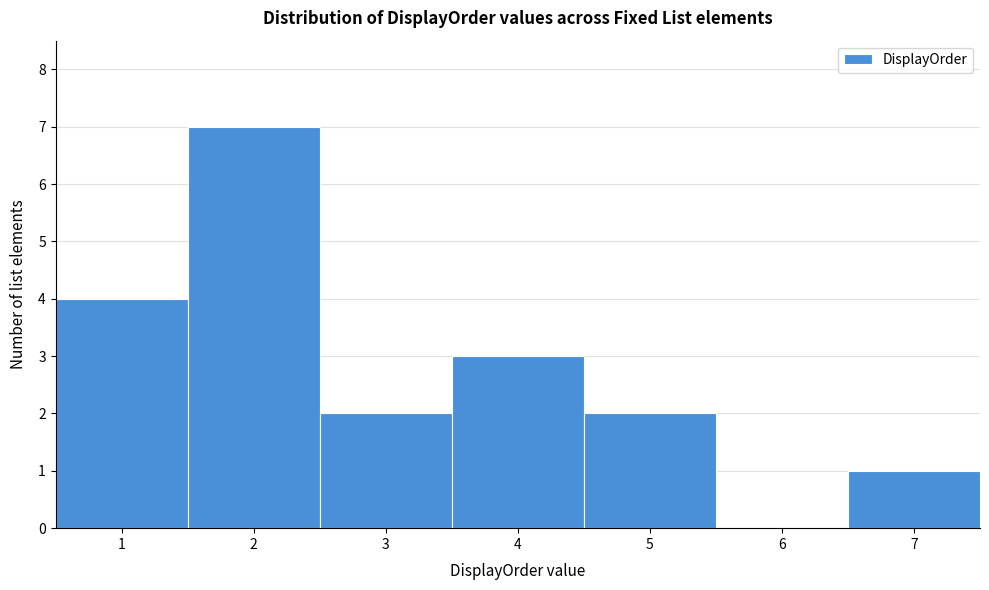

Reading left to right, transcribe this chart: for each bar, give the range it covers on the x-axis and its height. The values are not printed on the chart, so give them approximately, as read against the axis.

0.5 to 1.5: 4
1.5 to 2.5: 7
2.5 to 3.5: 2
3.5 to 4.5: 3
4.5 to 5.5: 2
5.5 to 6.5: 0
6.5 to 7.5: 1